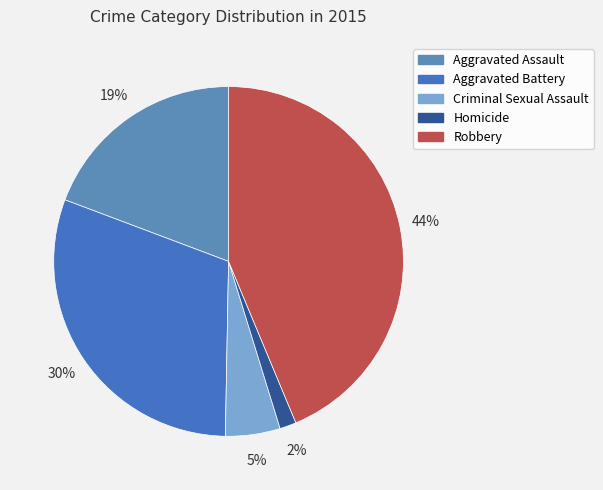

To the nearest percent, what percentage of the pie is Robbery?

44%